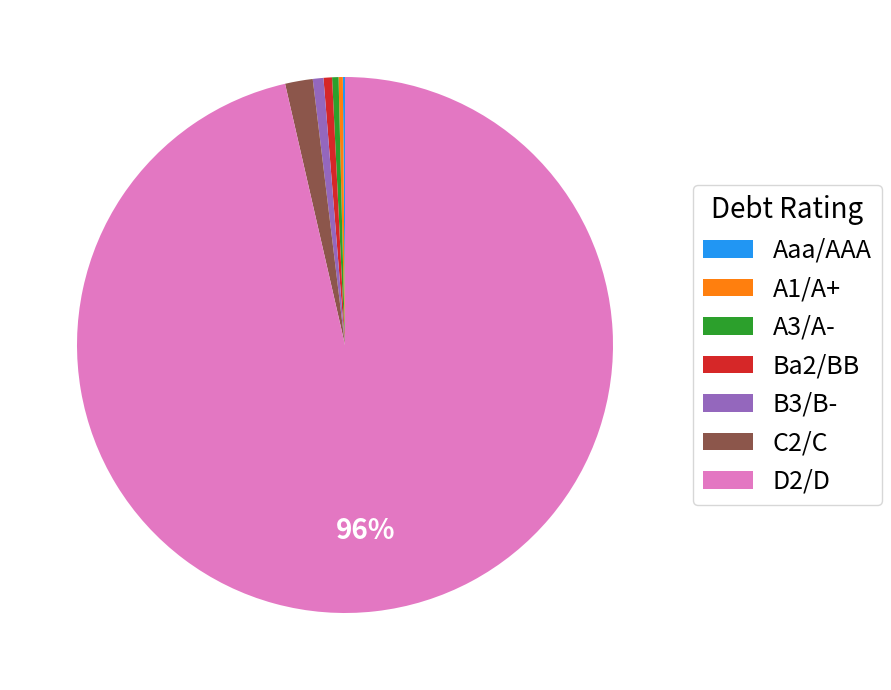

Which category has the biggest portion of the pie?

D2/D